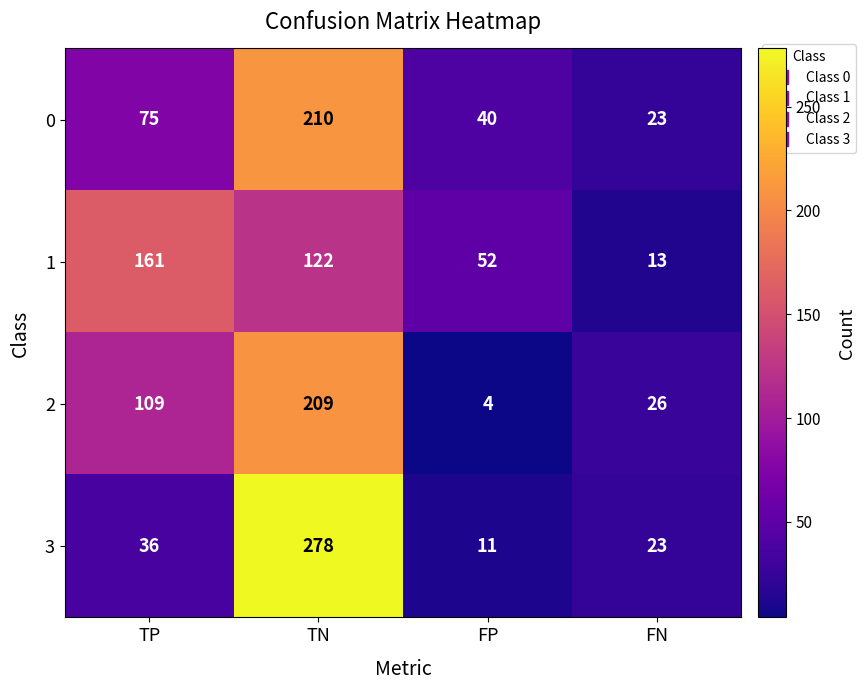

How many 1 values are between 52 and 161?

3